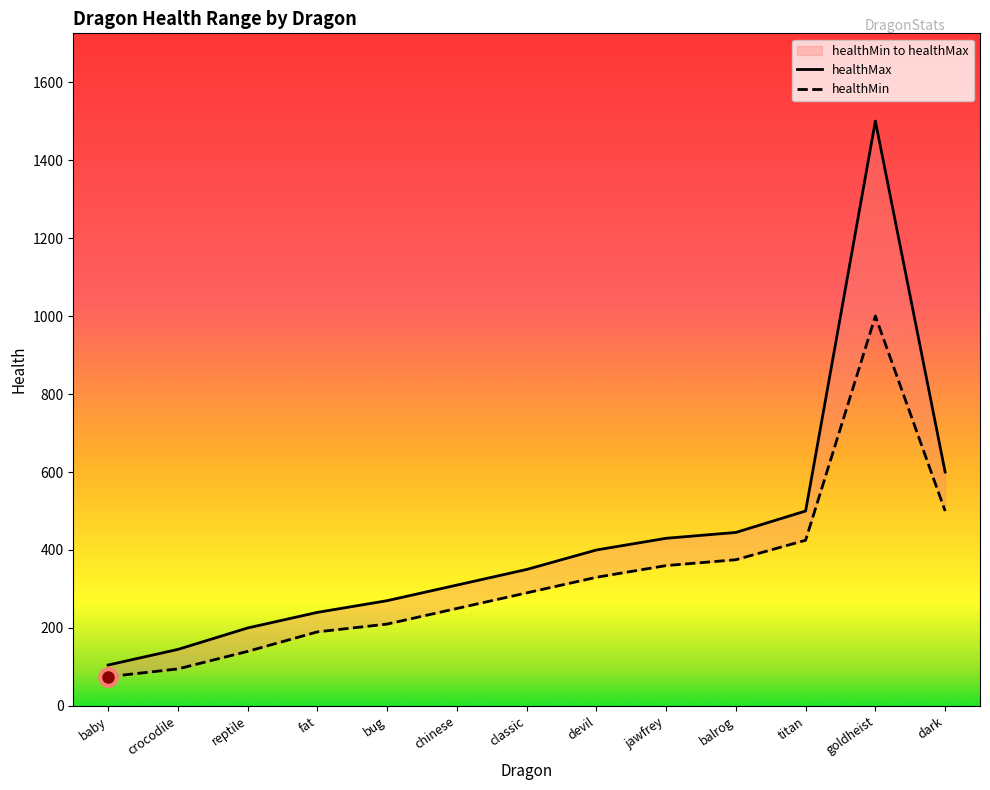

The healthMax series shows 430 at jawfrey. True or false?

True